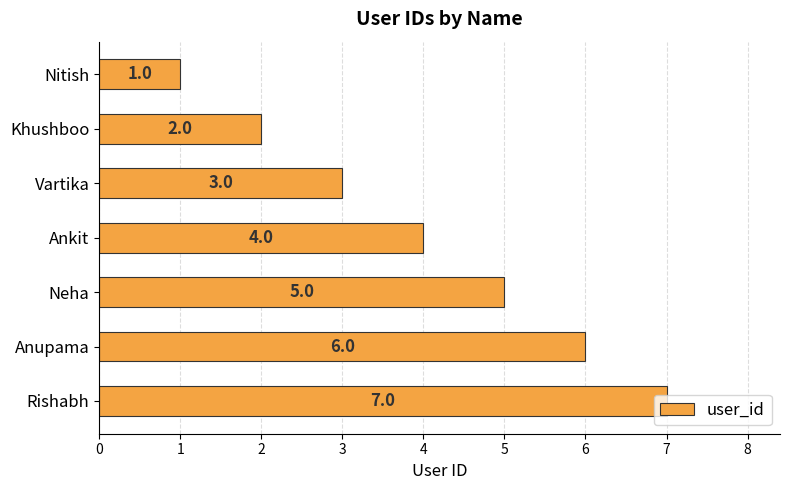

How many values are between 2 and 6?

5